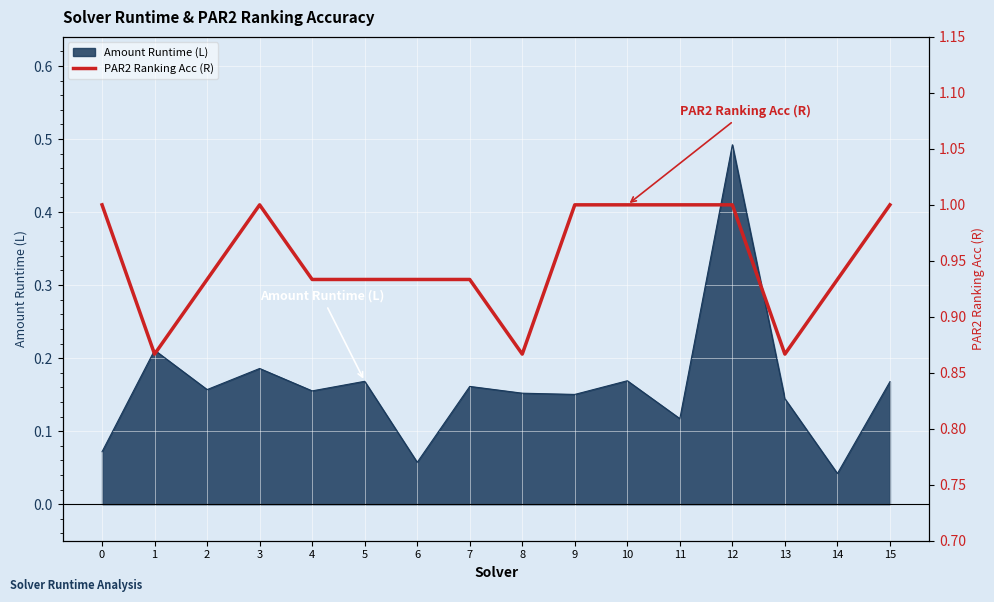

At which label does Amount Runtime (L) reach its minimum?

14